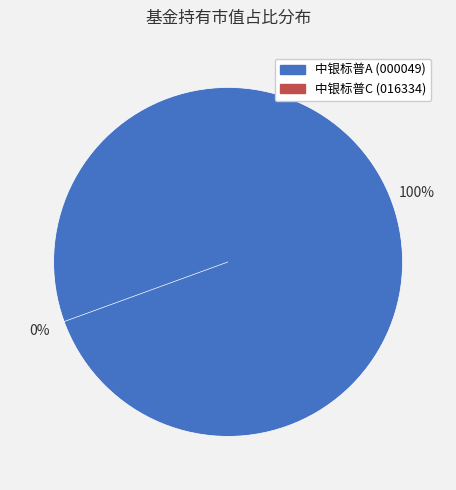

Rank the categories by value from highest to lowest.

中银标普全球精选自然资源等权重指数（QDII）A, 中银标普全球精选自然资源等权重指数（QDII）C